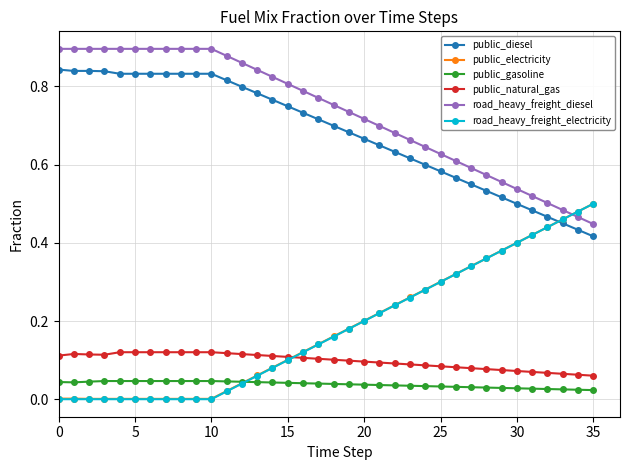

Which series has the largest total across all categories?

road_heavy_freight_diesel